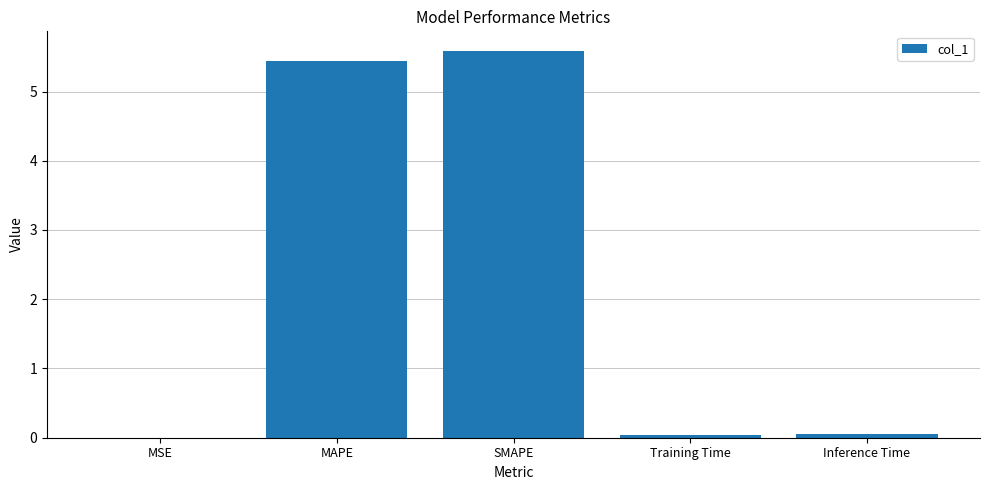

What is the sum of all values?

11.1